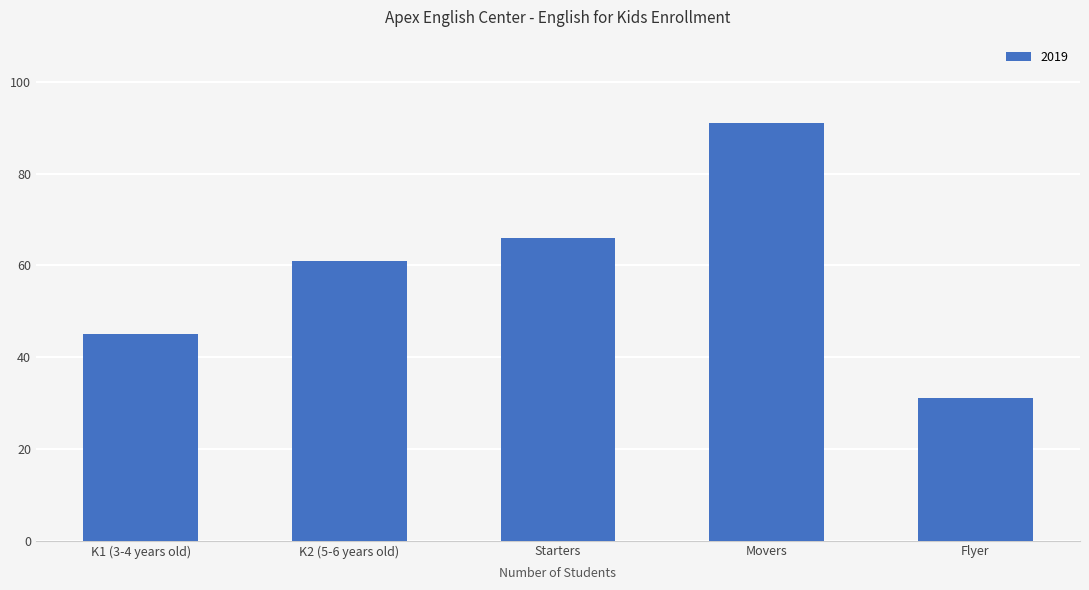

How many bars are there in total?

5